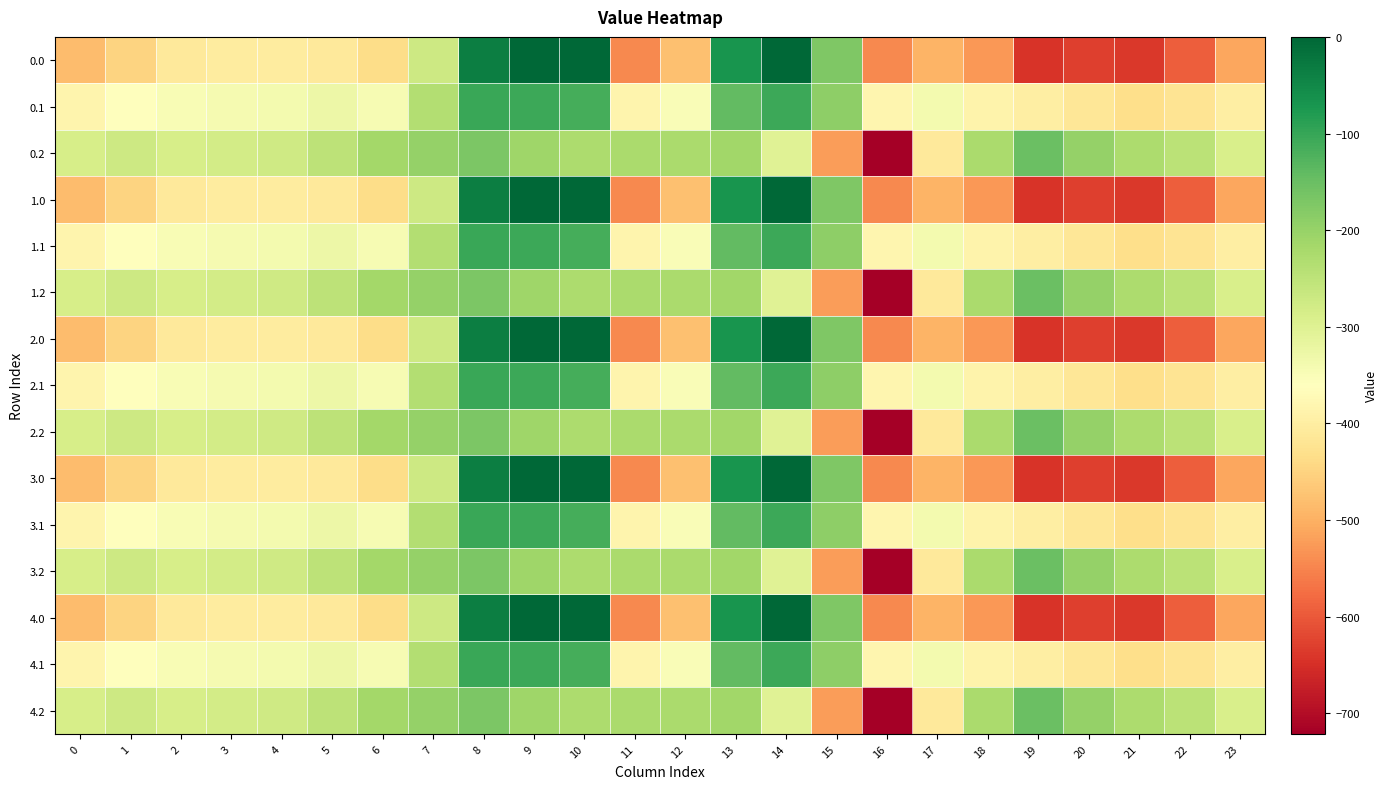

What is the total value across all series at 22?

-6297.9